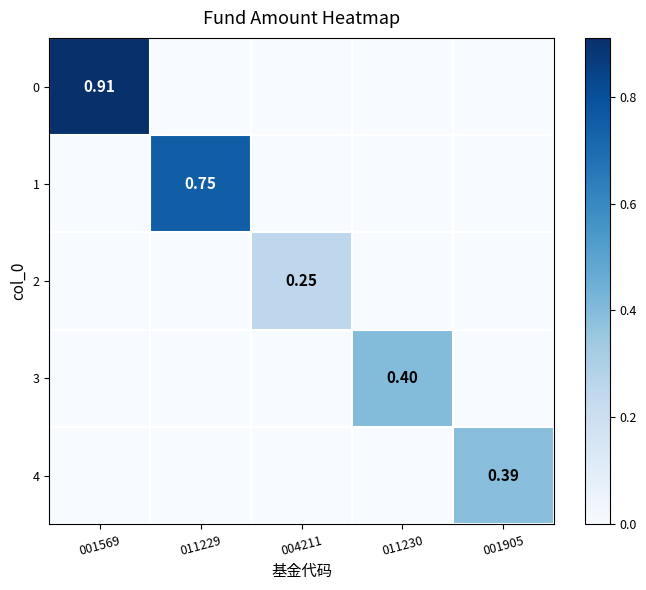

How many data points in 4 are above 0?

1